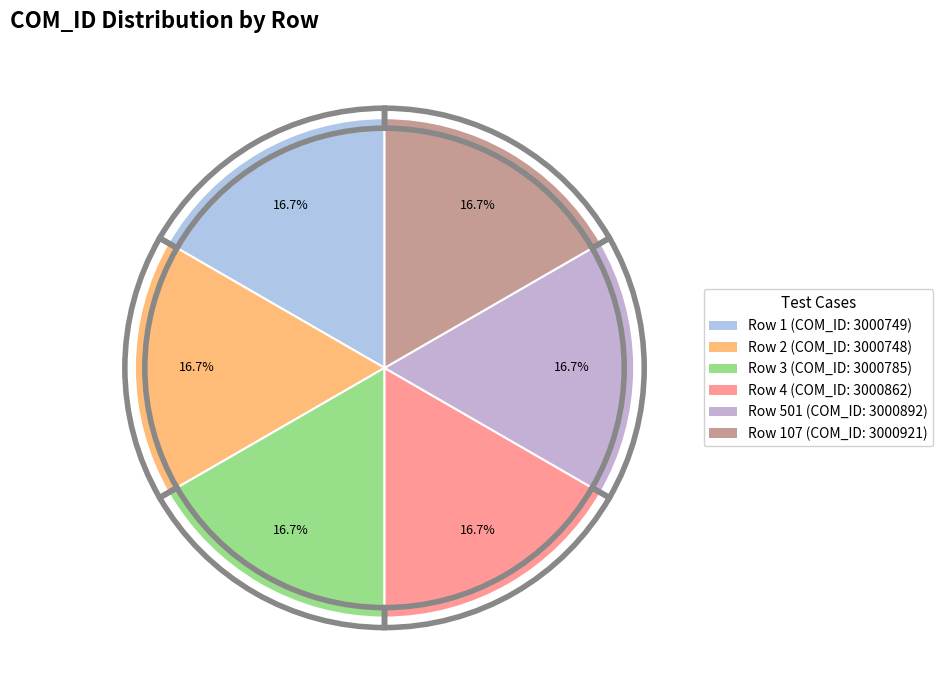

How many segments does this pie chart have?

6